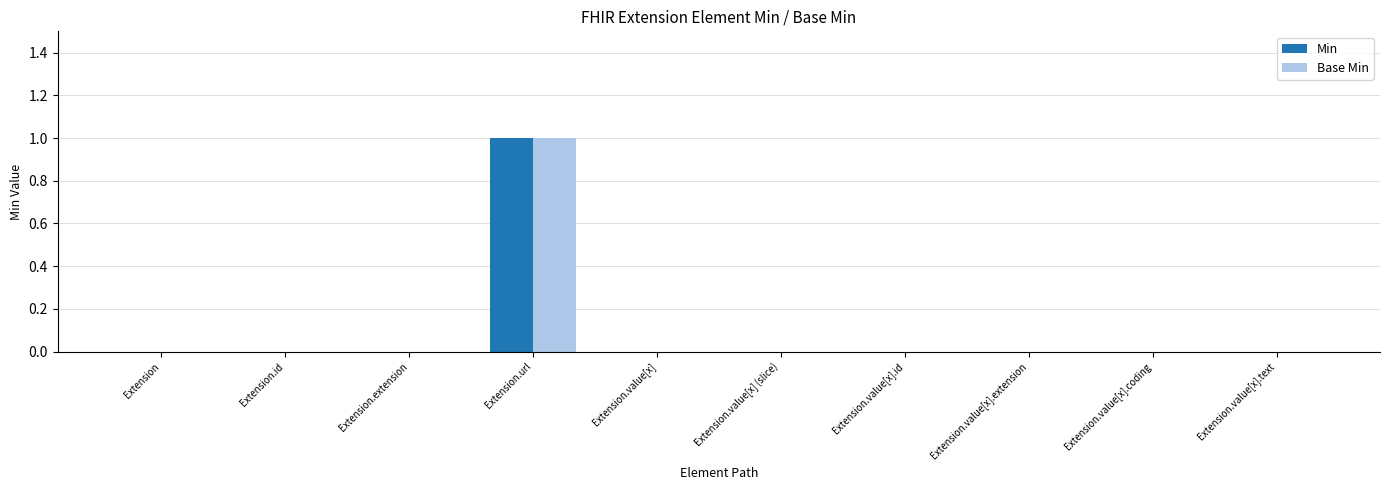

Which label corresponds to the largest value in the chart?

Extension.url